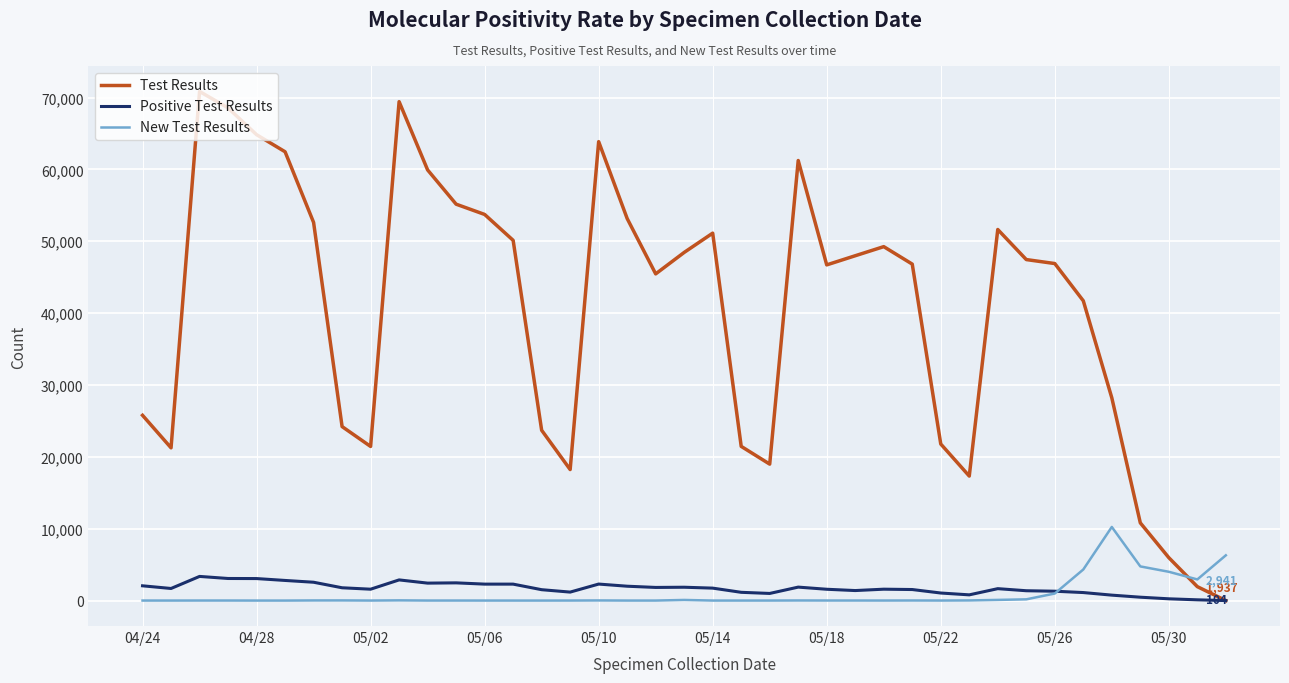

Which series has the largest total across all categories?

Test Results